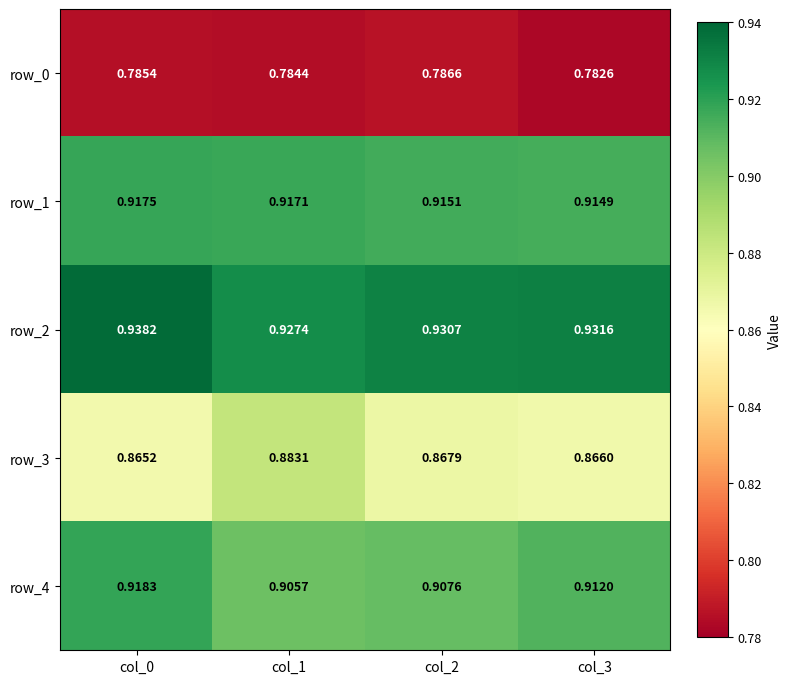

Between col_0 and col_3, which is larger?

col_0